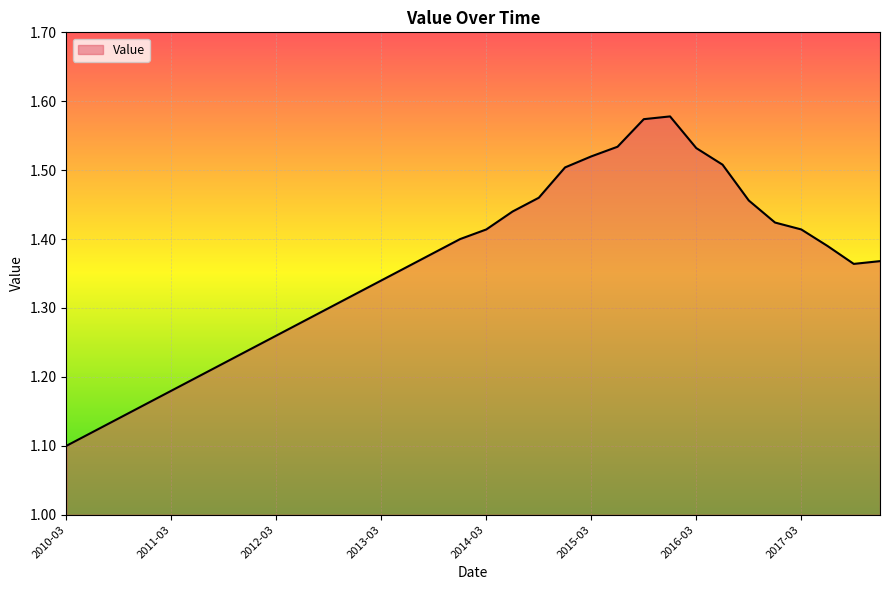

What is the difference between the maximum and minimum values?

0.5